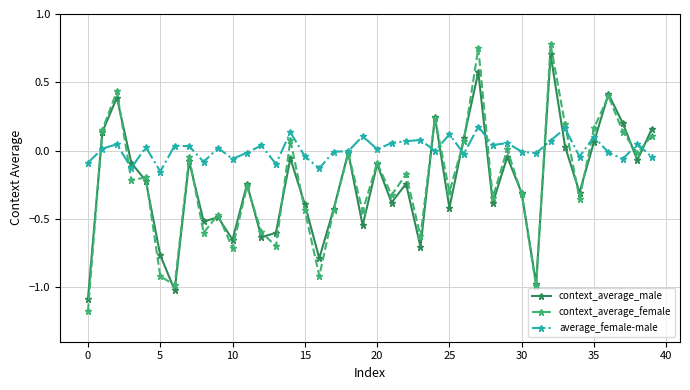

Which series has the largest total across all categories?

average_female-male